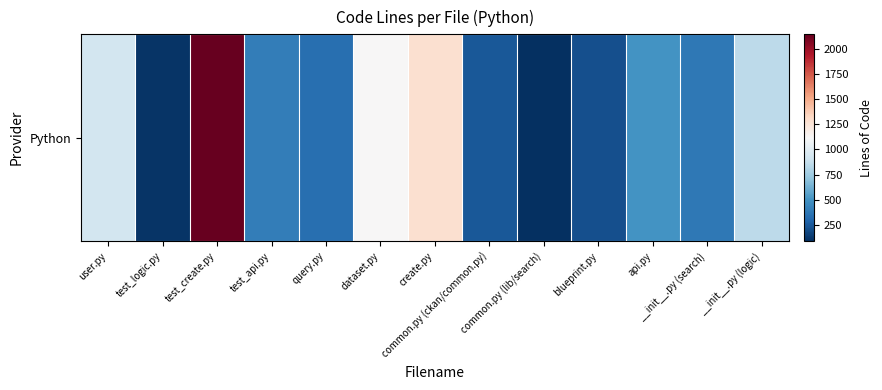

Is it true that the value at test_logic.py is 107?

True